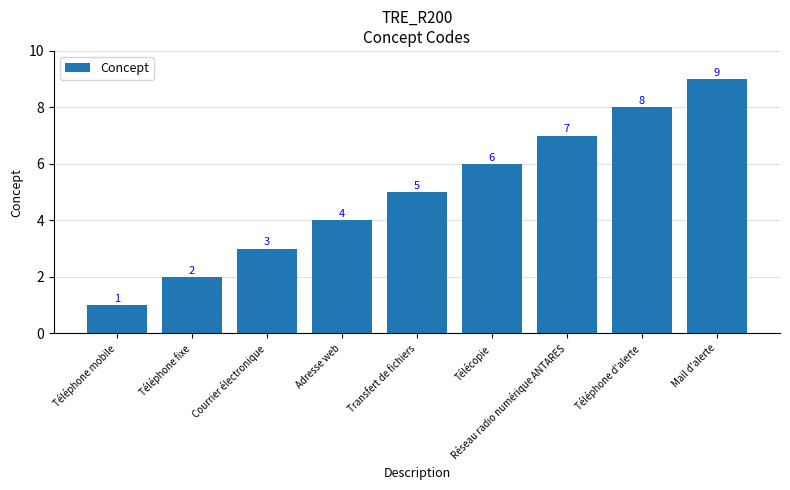

How many values are below 5?

4